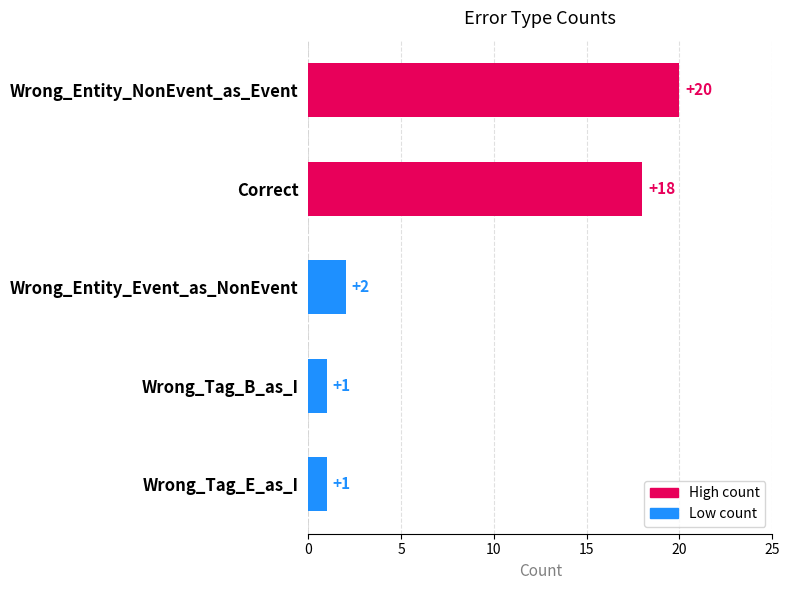

What is the label of the 1st bar from the bottom?

Wrong_Tag_E_as_I